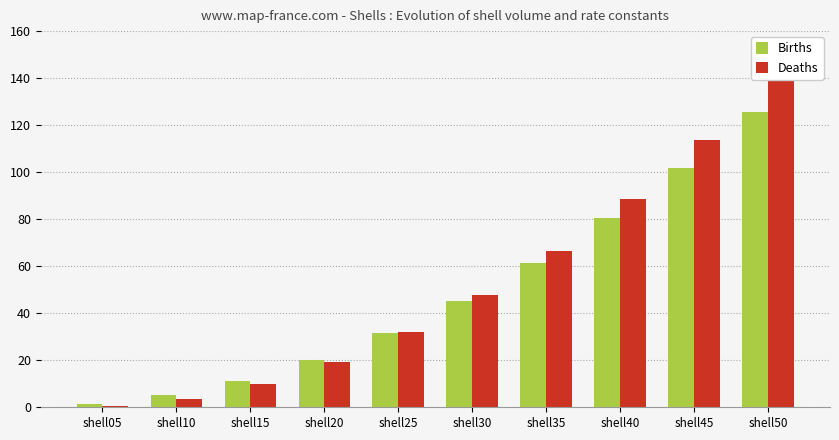

Are the bars grouped side by side (vs. stacked)?

Yes